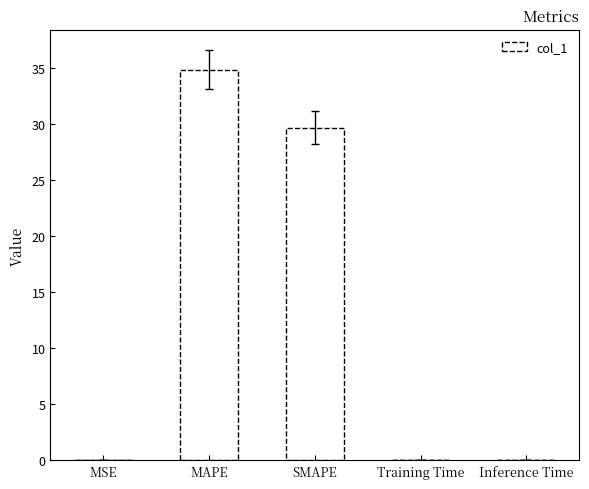

How many categories are shown in the chart?

5